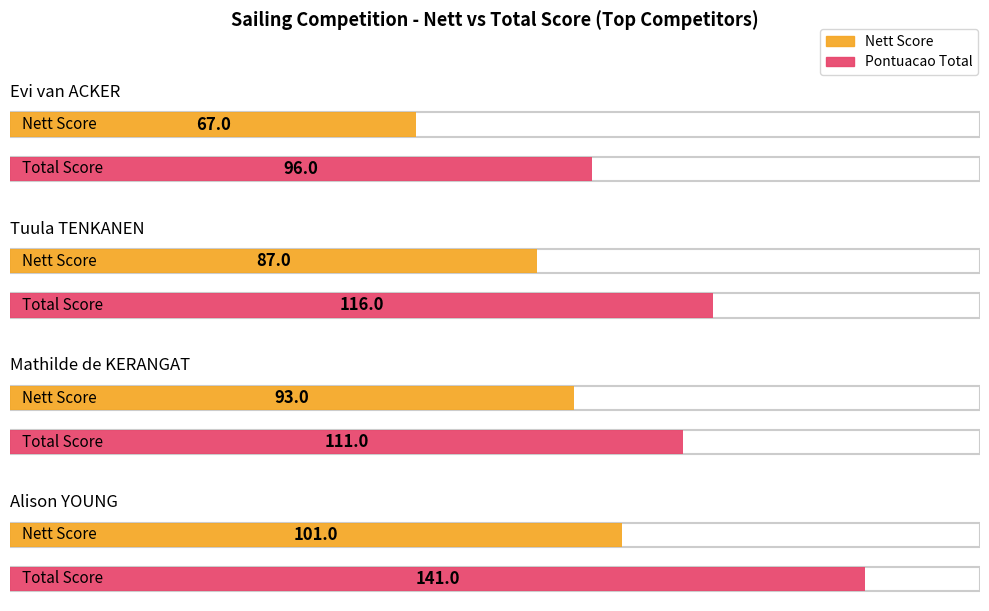

How many bars are there in each group?

2